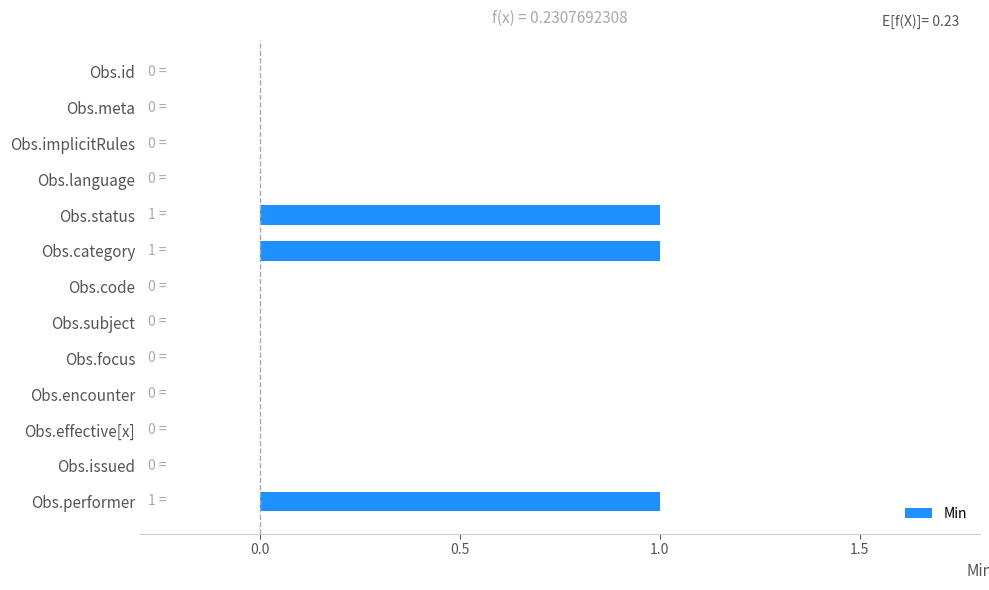

The chart shows a value of 2 at Obs.performer. True or false?

False